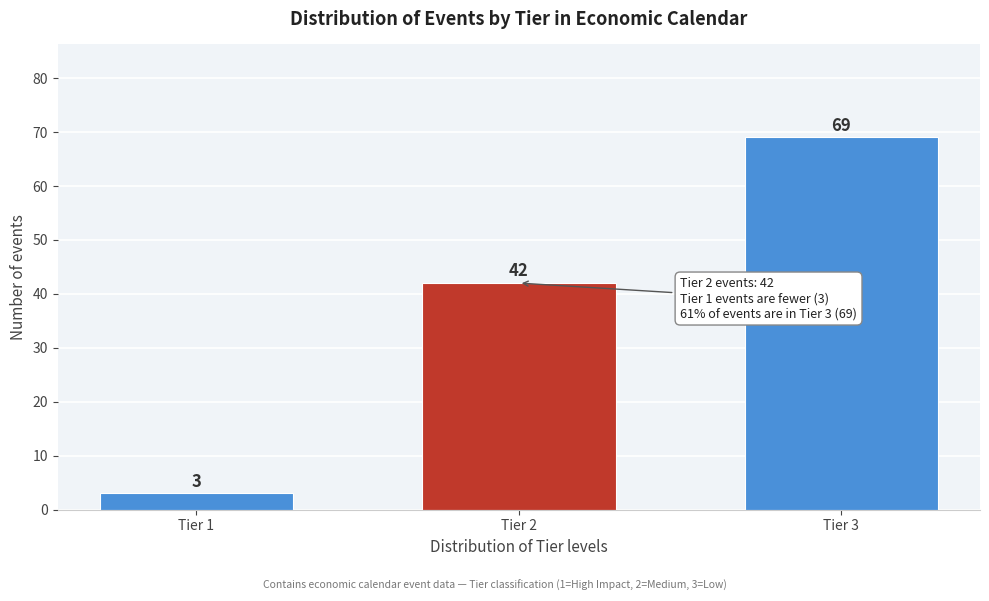

Reading left to right, extract all data points from this chart.

Tier 1=3	Tier 2=42	Tier 3=69